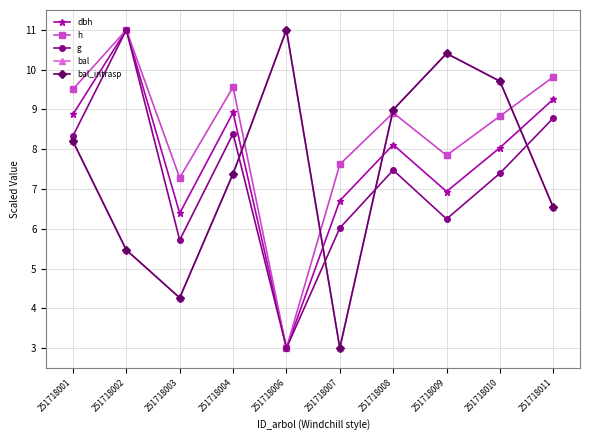

How many data points does each series have?

10